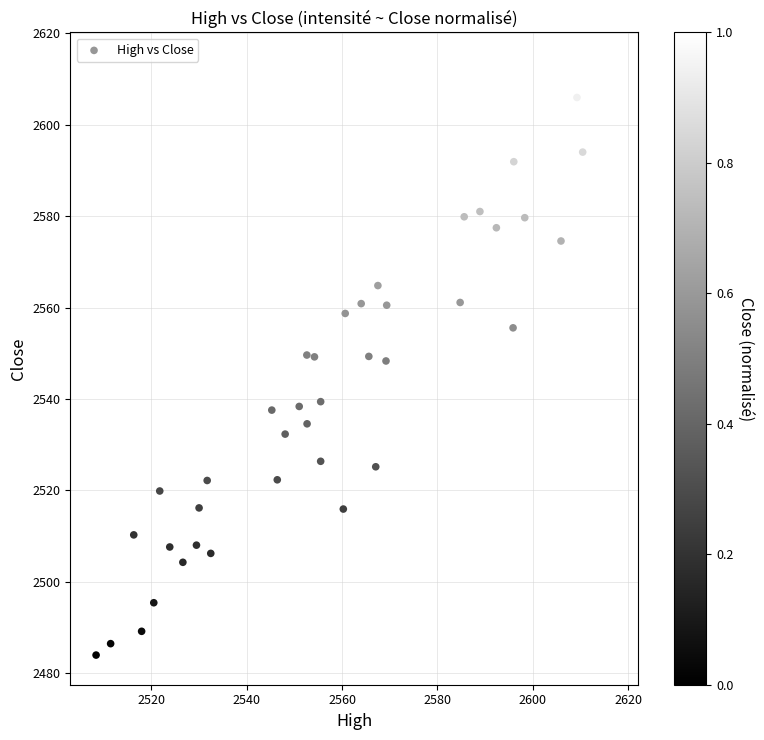

What is the range of X values (max minus min)?

108.2